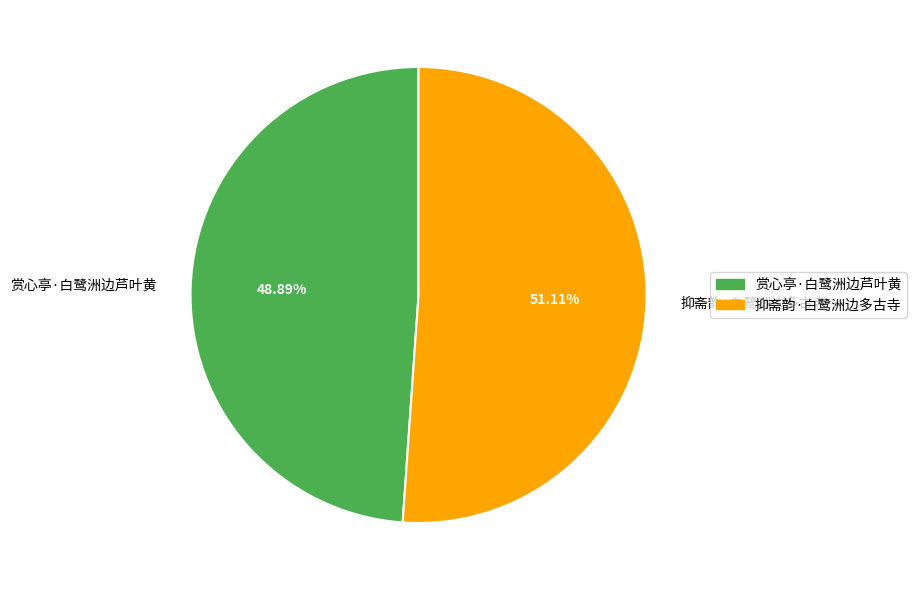

Which category has the biggest portion of the pie?

抑斋韵·白鹭洲边多古寺